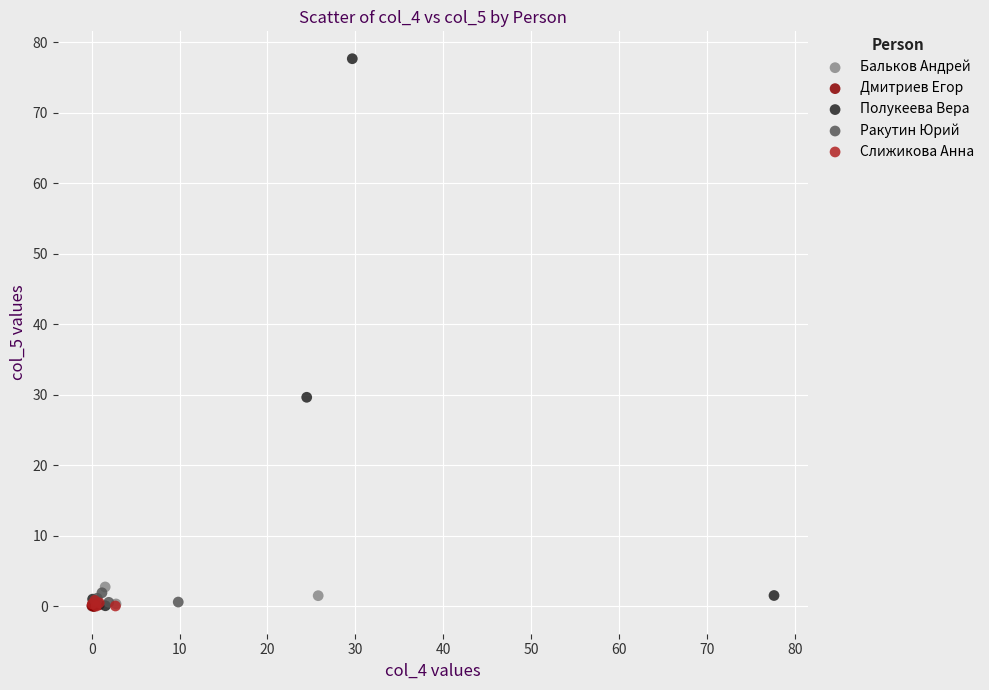

Which series has the widest spread of Y values?

Полукеева Вера